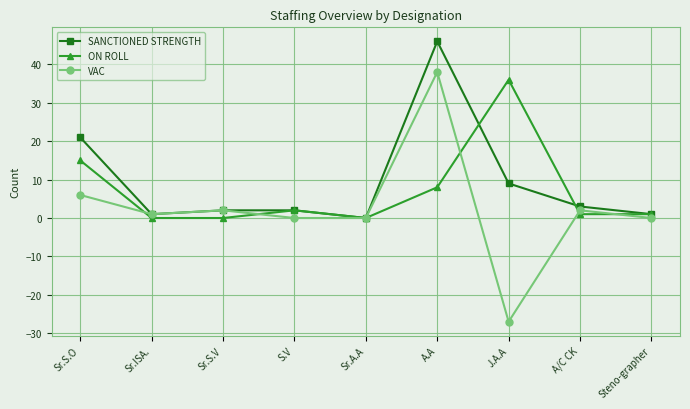

What is the value of the SANCTIONED STRENGTH point at the 1st from the left?

21